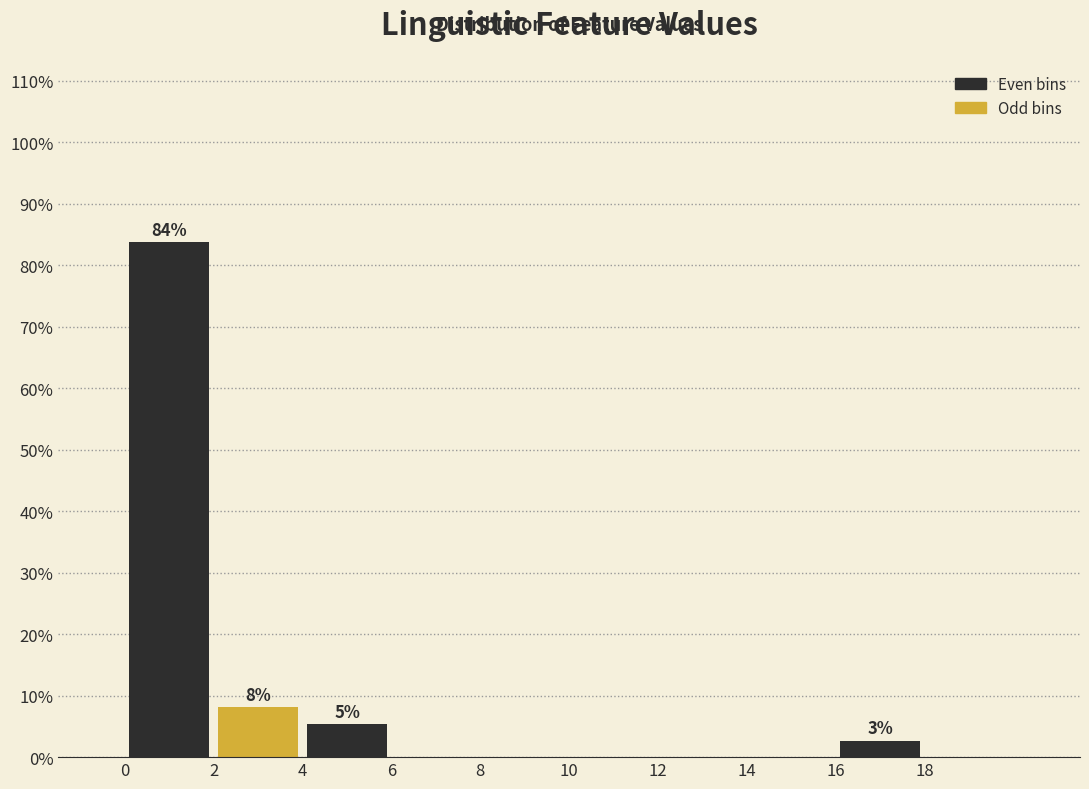

Over which range of the x-axis is the bar tallest?

0 to 2